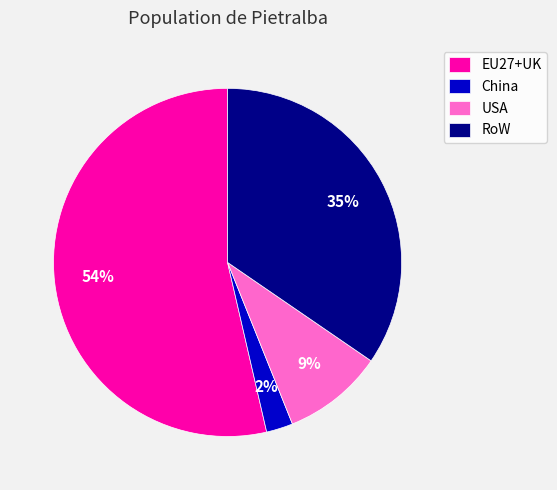

To the nearest percent, what is the combined percentage of EU27+UK and China?

56%